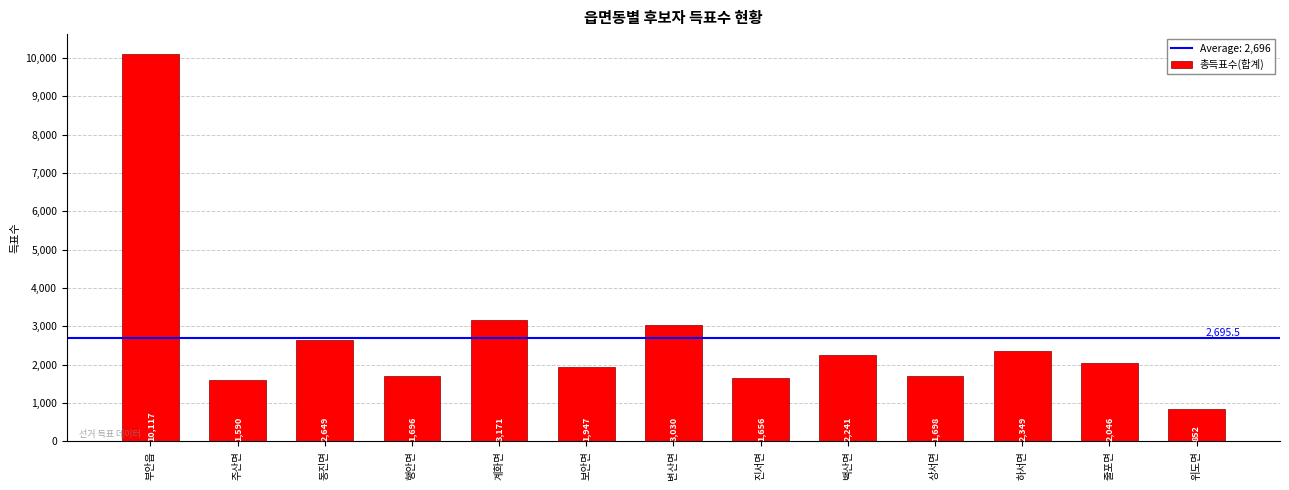

The value at 주산면 is 2518. True or false?

False